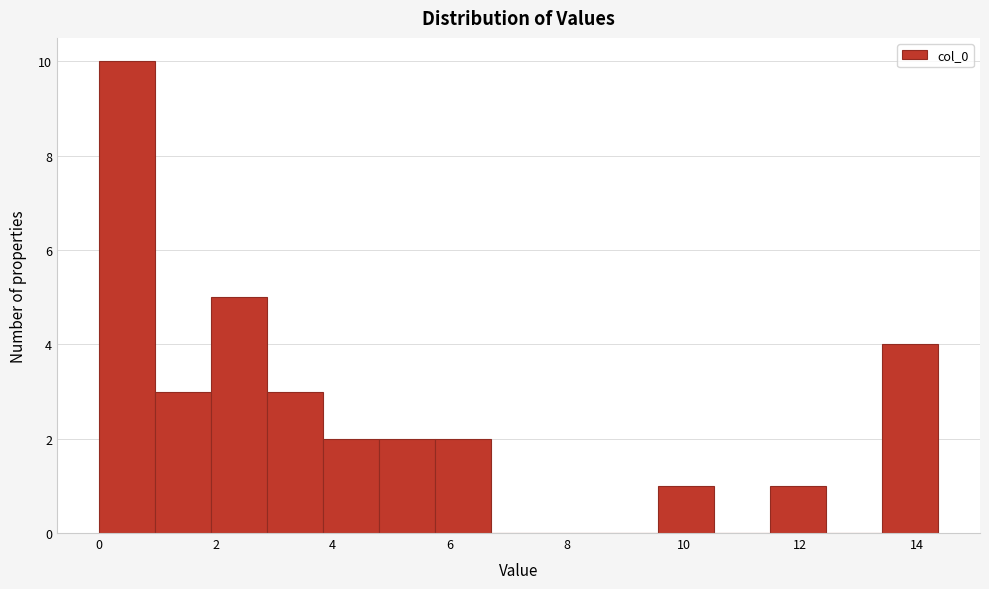

How tall is the bar that spans 4.8 to 5.8 on the x-axis? Neither the bar edges nor the heights are printed on the chart, so give them approximately, as read against the axes.

2